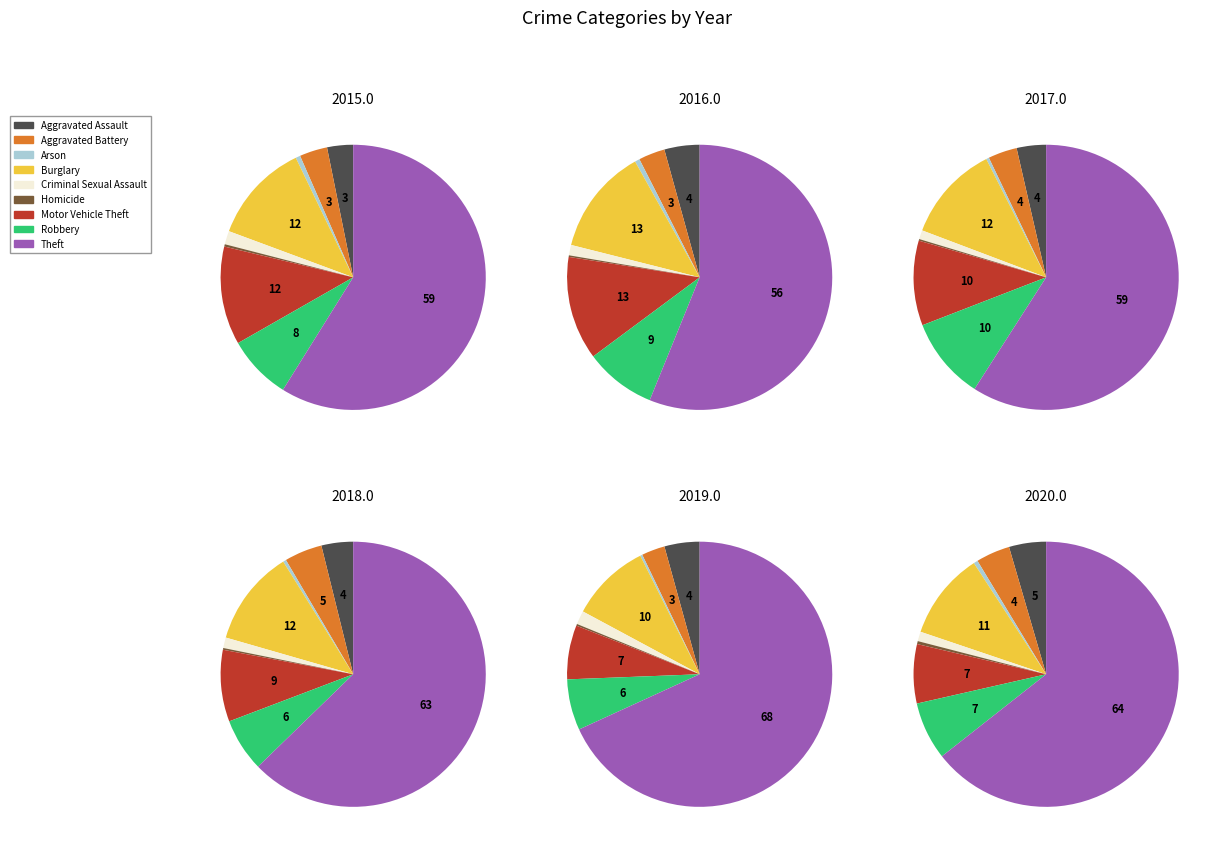

Is it true that Aggravated Assault is 3% of the pie?

True